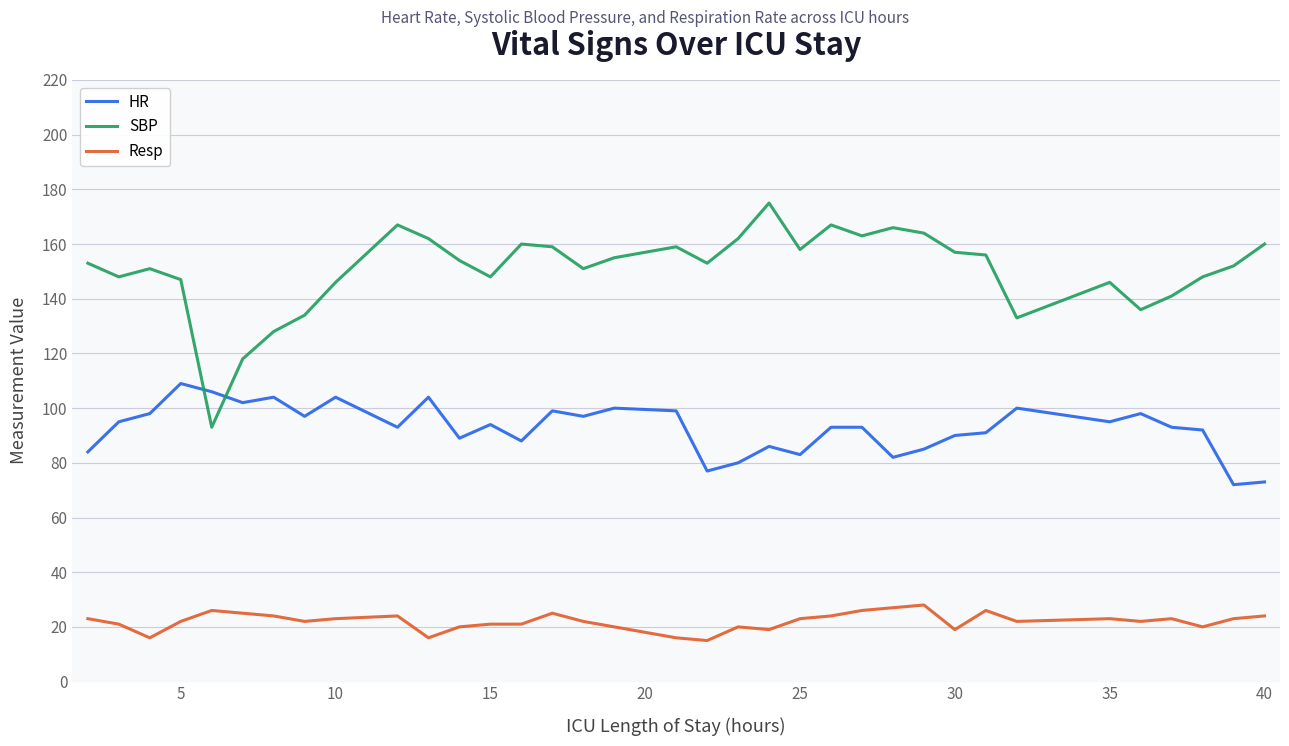

How many times do SBP and HR cross each other?

2